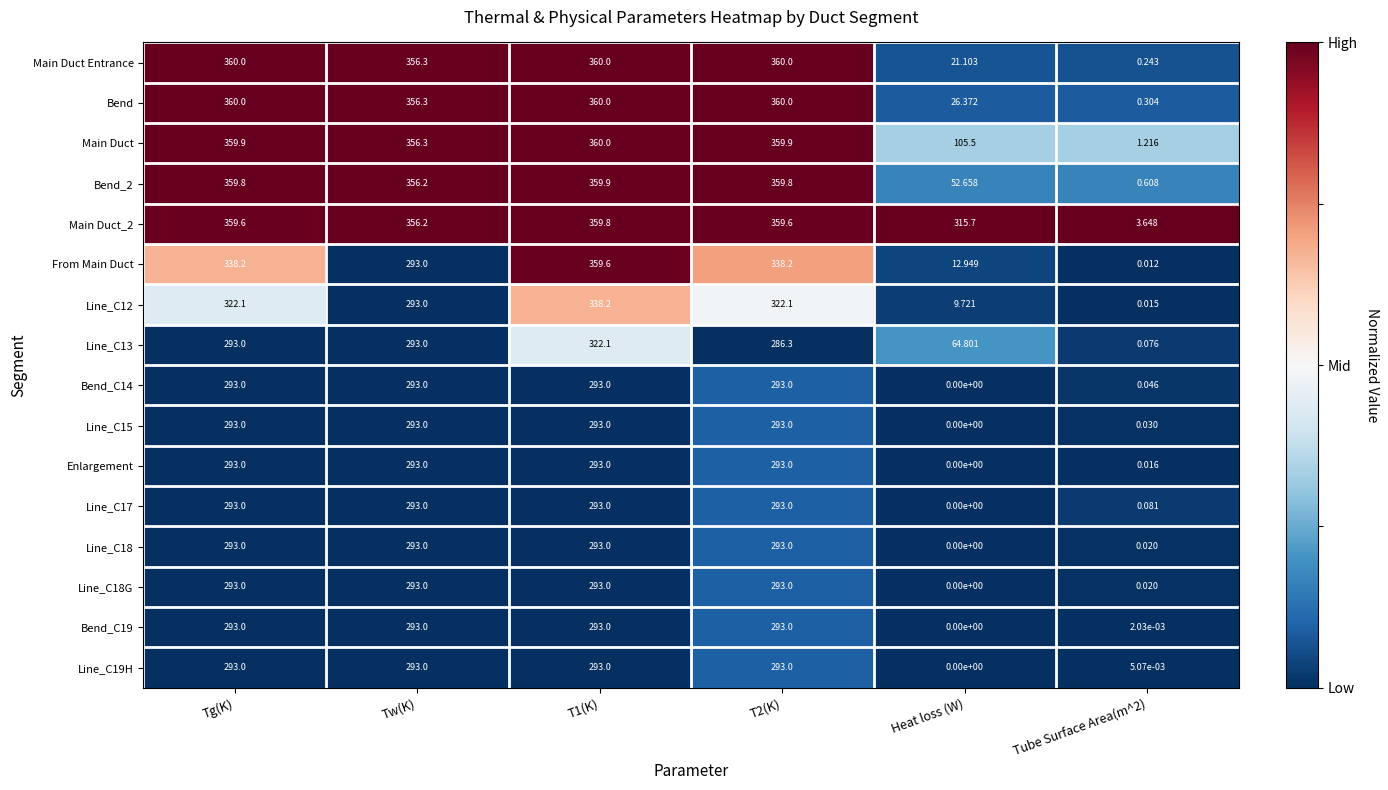

What is the difference between the highest and lowest values at Tg(K)?

67.0